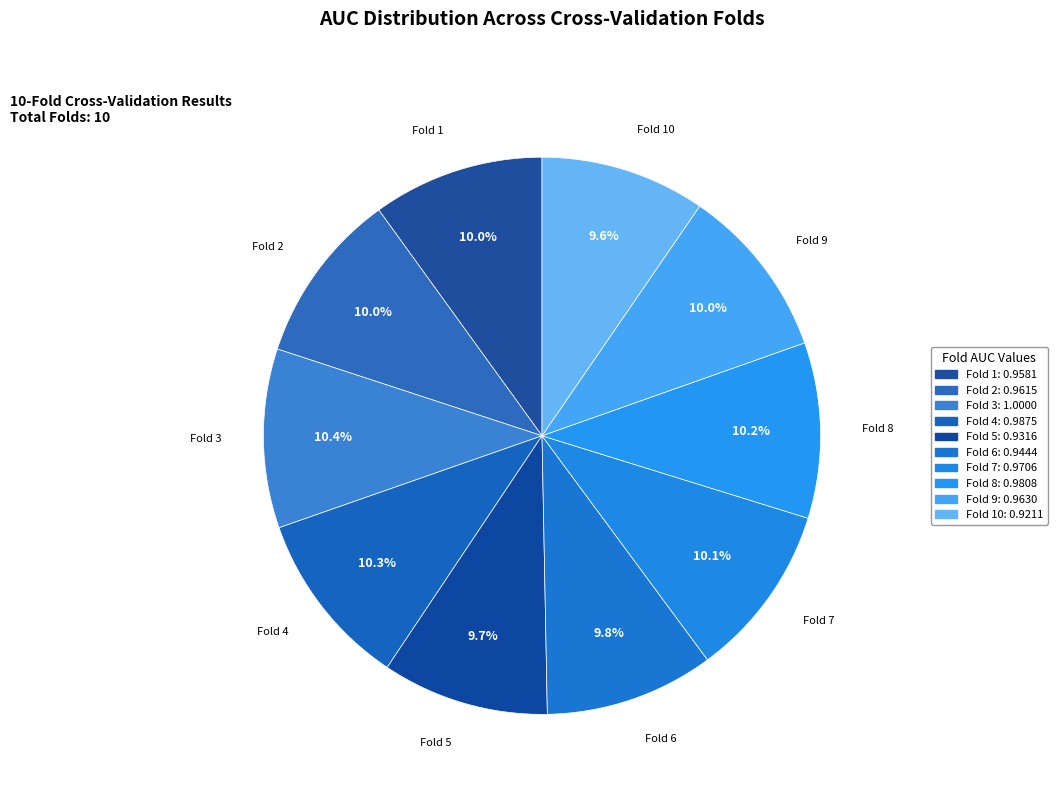

Count the number of slices in the pie.

10